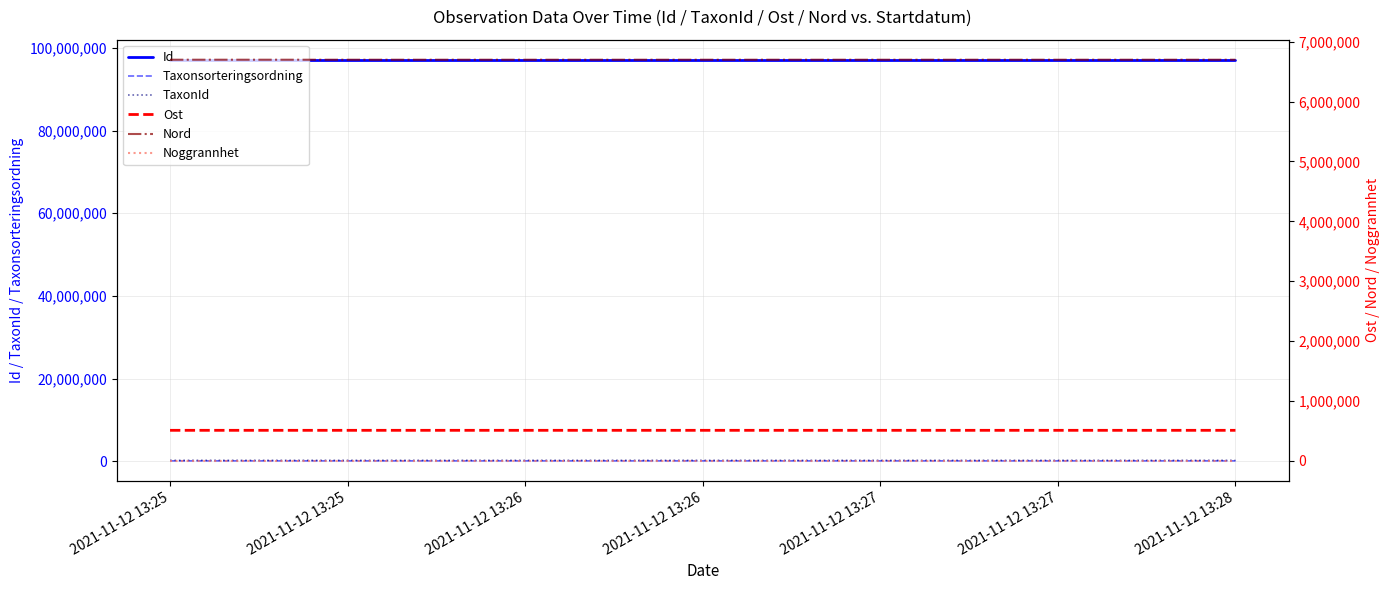

Which category has the lowest value in the Taxonsorteringsordning series?

2021-11-12 13:27